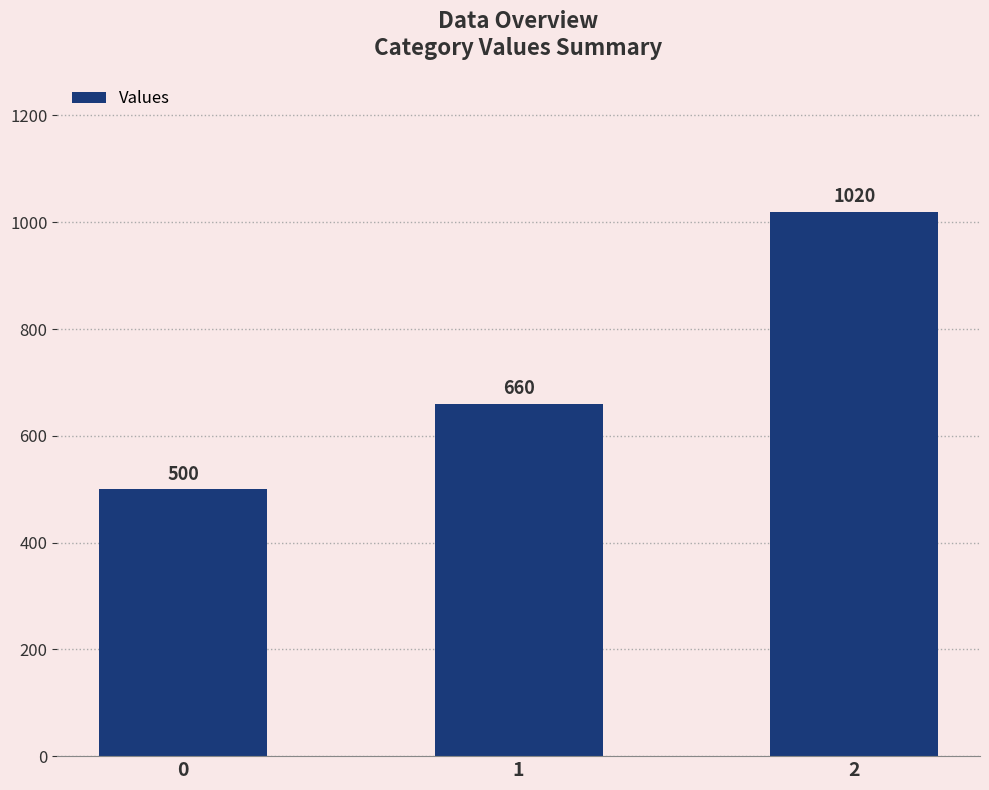

How many values are between 500 and 1020?

3